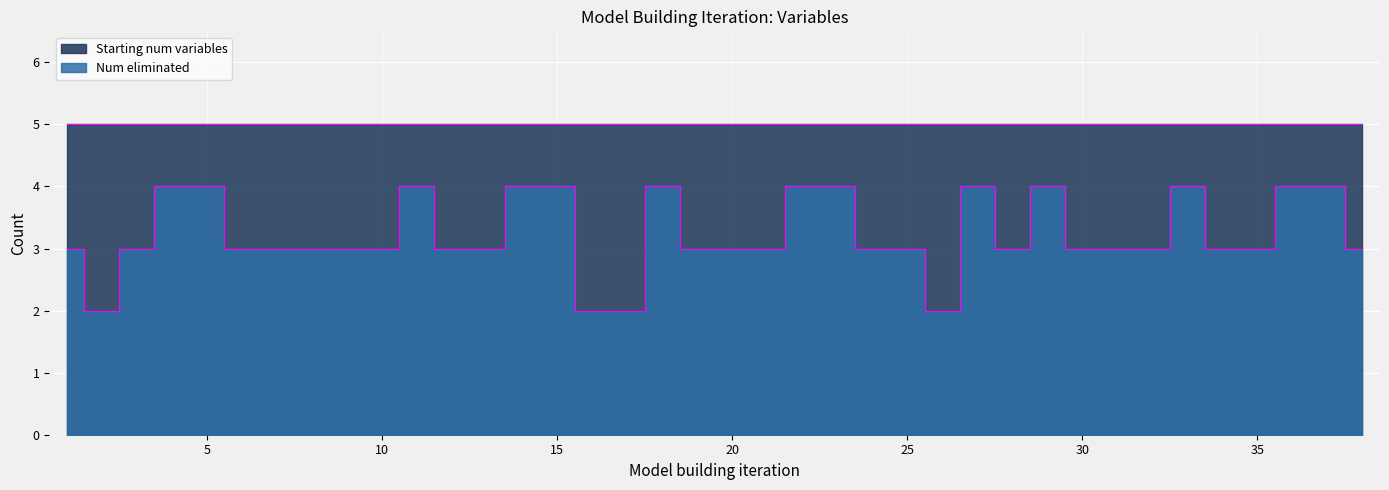

Reading left to right, transcribe all the data shown in this chart.

1=3	2=2	3=3	4=4	5=4	6=3	7=3	8=3	9=3	10=3	11=4	12=3	13=3	14=4	15=4	16=2	17=2	18=4	19=3	20=3	21=3	22=4	23=4	24=3	25=3	26=2	27=4	28=3	29=4	30=3	31=3	32=3	33=4	34=3	35=3	36=4	37=4	38=3